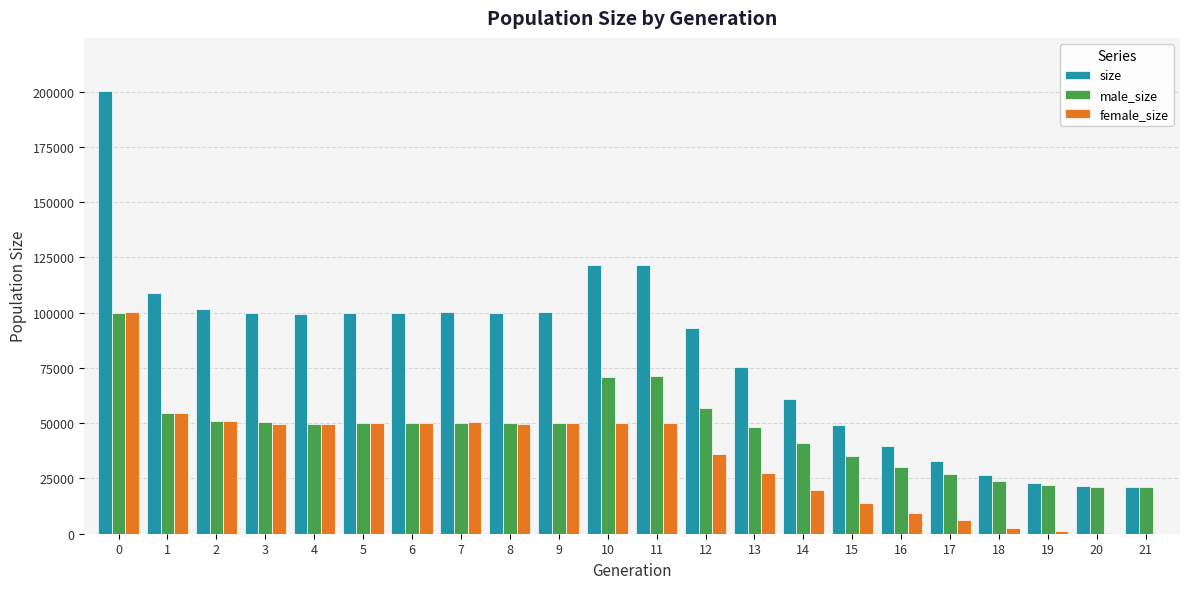

Where is size nearest to the value 110621?

1